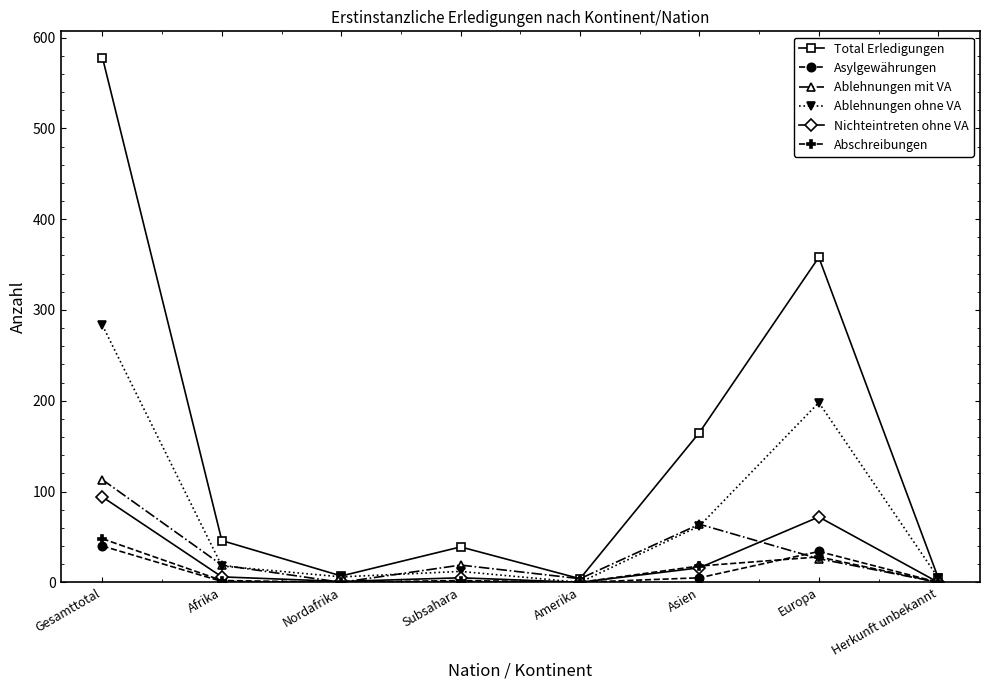

In Ablehnungen ohne VA, how many points are lower than both neighbors (excluding endpoints)?

2